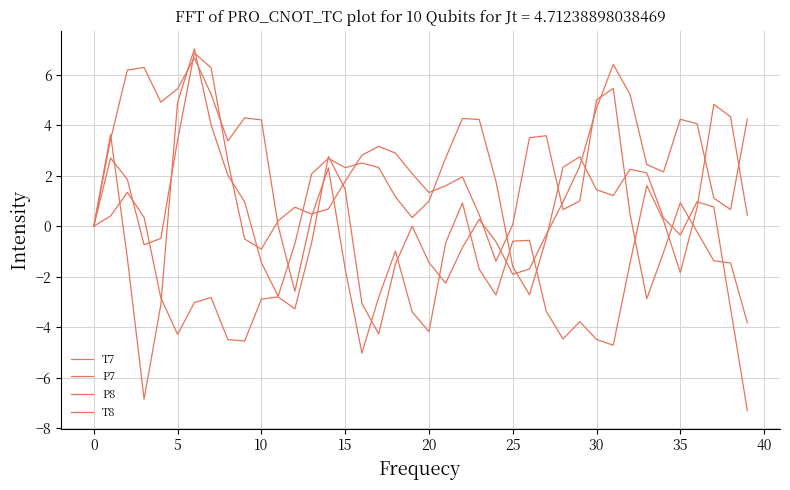

Where is the first local minimum for P7?

10